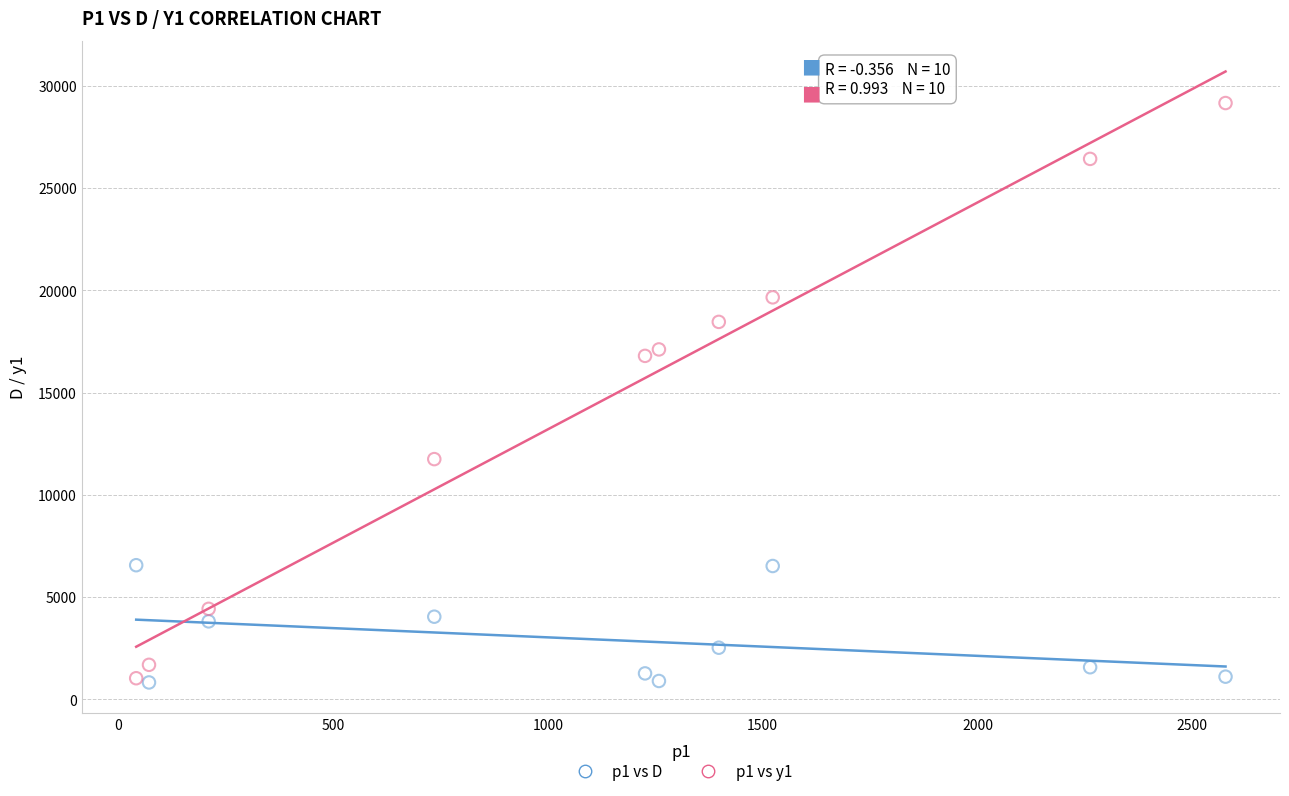

Which series reaches the maximum Y coordinate?

p1 vs y1